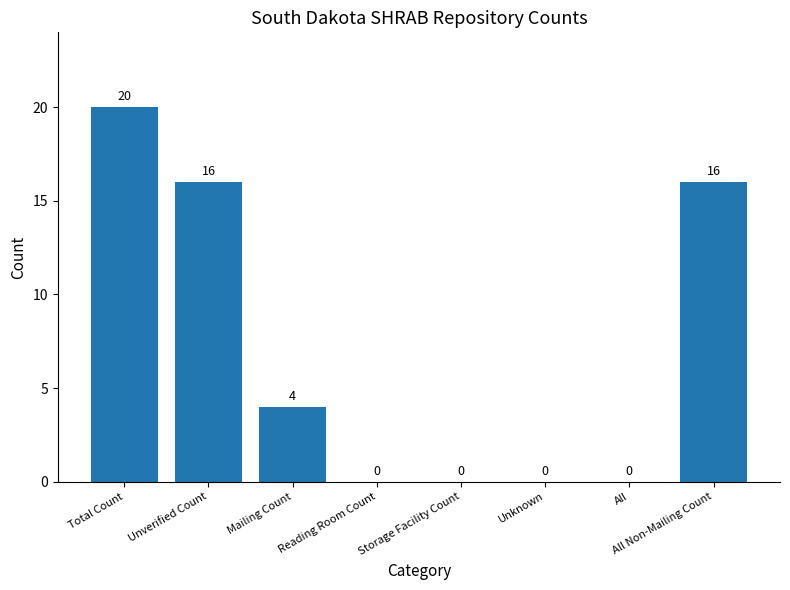

What is the sum of all values?

56